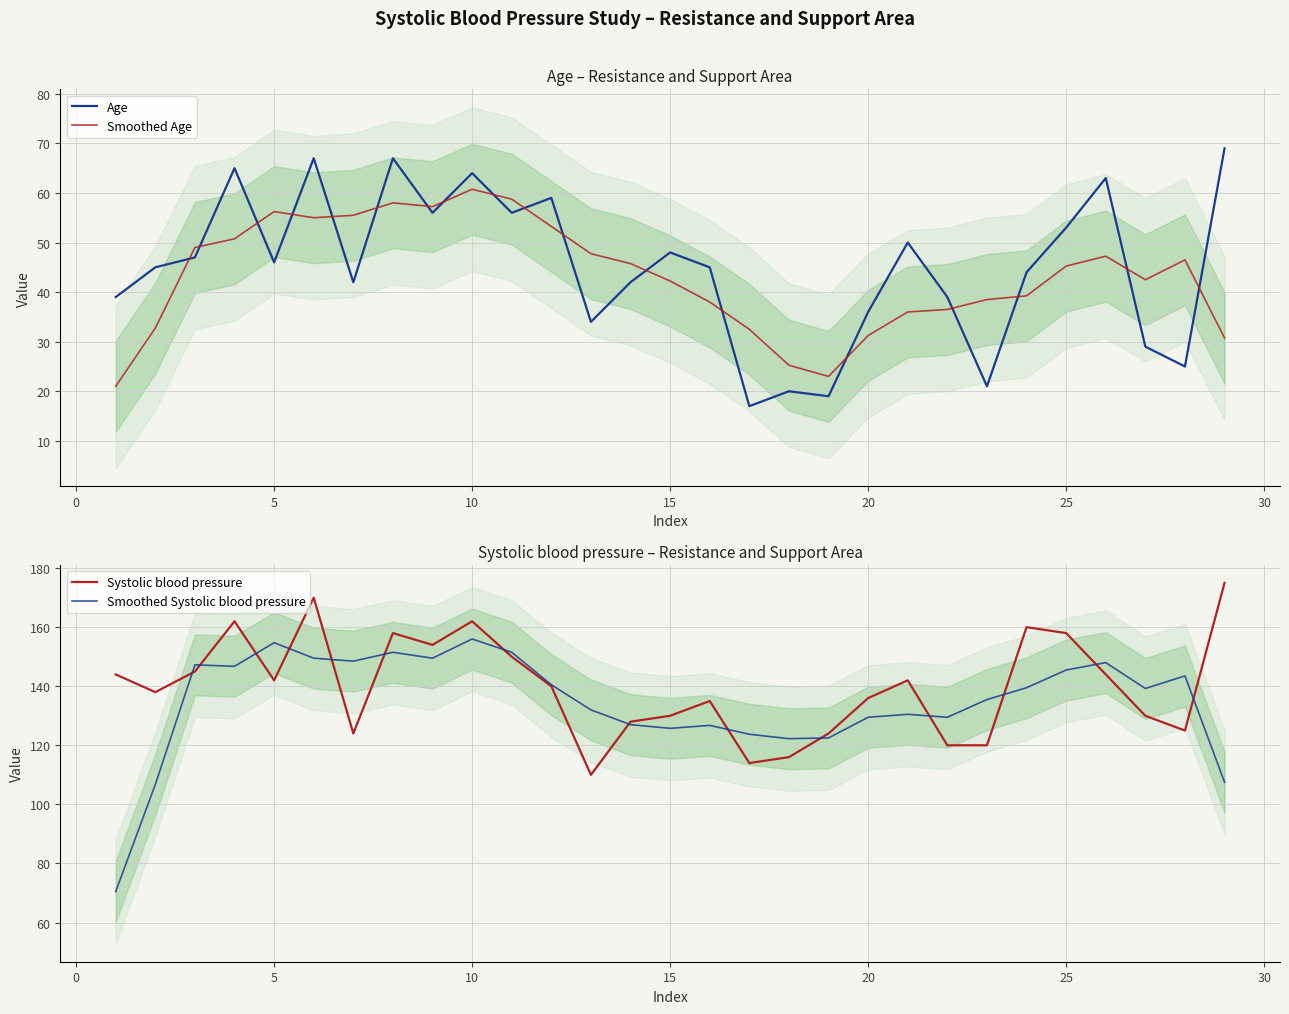

True or false: Smoothed Age and Systolic blood pressure intersect in this chart.

False